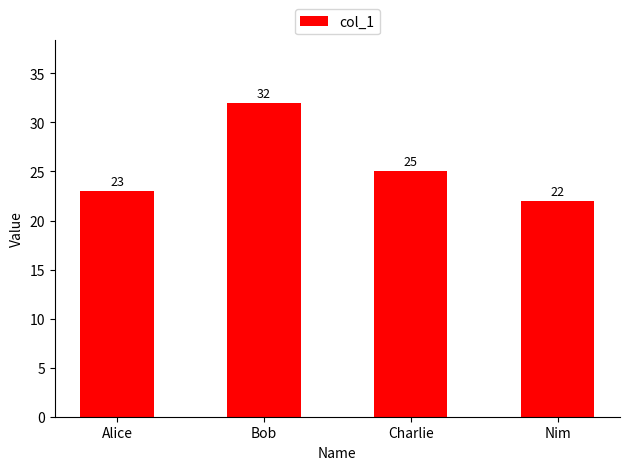

What is the sum of the values at Charlie and Nim?

47